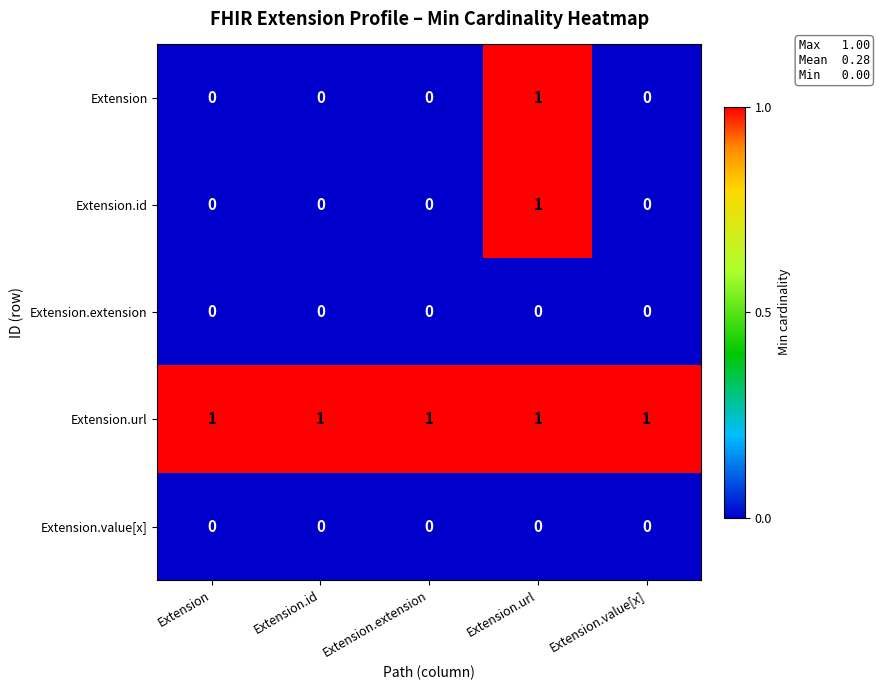

The value of Extension.id at Extension.value[x] is 1. True or false?

False